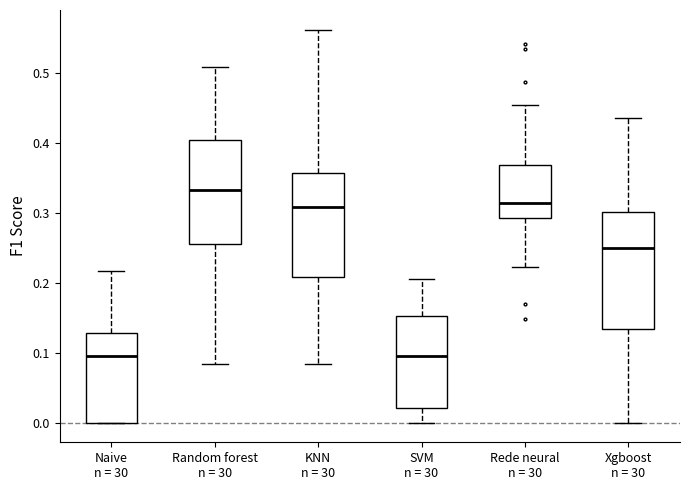

Reading left to right, read every box against the y-axis: the position of its median line, the range the box covers, and the ends of its whiskers. The values are not printed on the chart, so give them approximately, as read against the axis.

Naive n = 30: median 0.10, box 0.00 to 0.13, whiskers 0.00 to 0.22
Random forest n = 30: median 0.33, box 0.26 to 0.40, whiskers 0.08 to 0.51
KNN n = 30: median 0.31, box 0.21 to 0.36, whiskers 0.08 to 0.56
SVM n = 30: median 0.10, box 0.02 to 0.15, whiskers 0.00 to 0.21
Rede neural n = 30: median 0.32, box 0.29 to 0.37, whiskers 0.22 to 0.45
Xgboost n = 30: median 0.25, box 0.13 to 0.30, whiskers 0.00 to 0.44